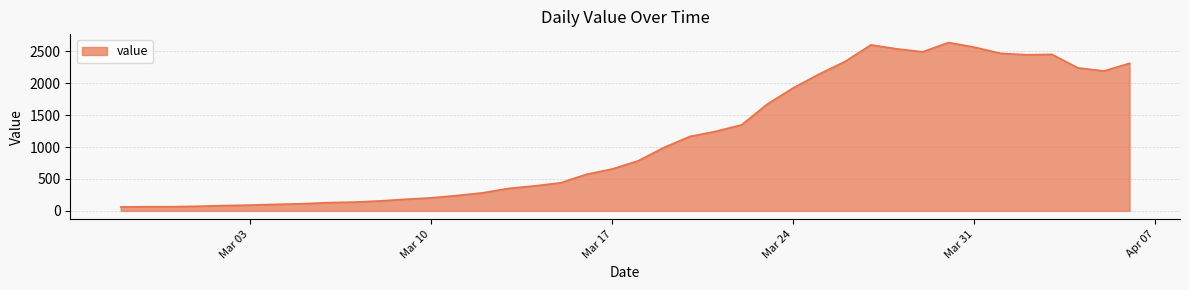

What is the smallest value displayed?

61